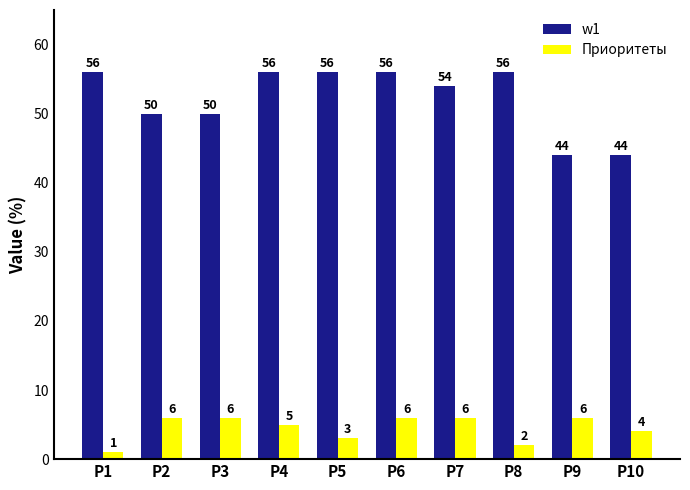

At how many categories does at least one series exceed 25?

10